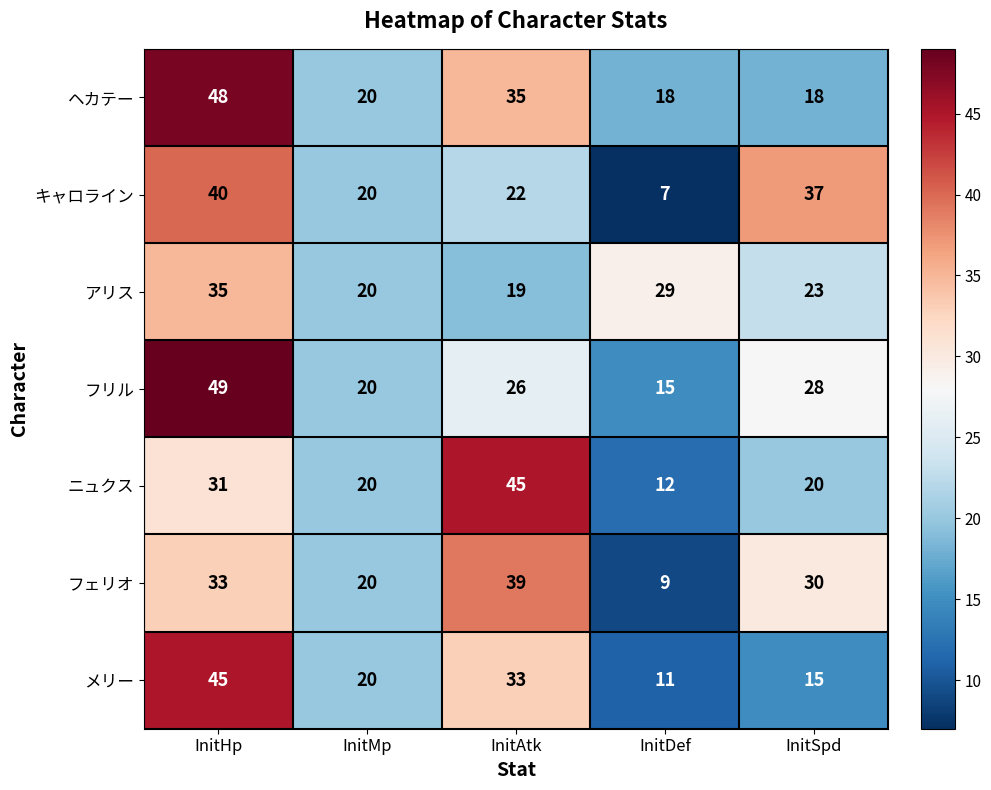

Which series has the largest total across all categories?

ヘカテー